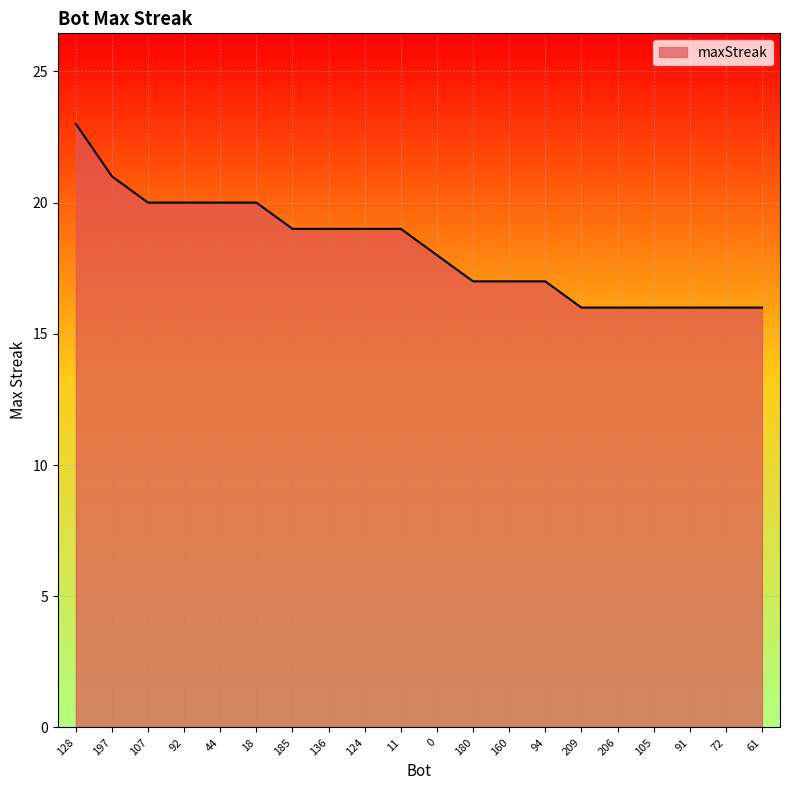

What position from the left is 128?

1